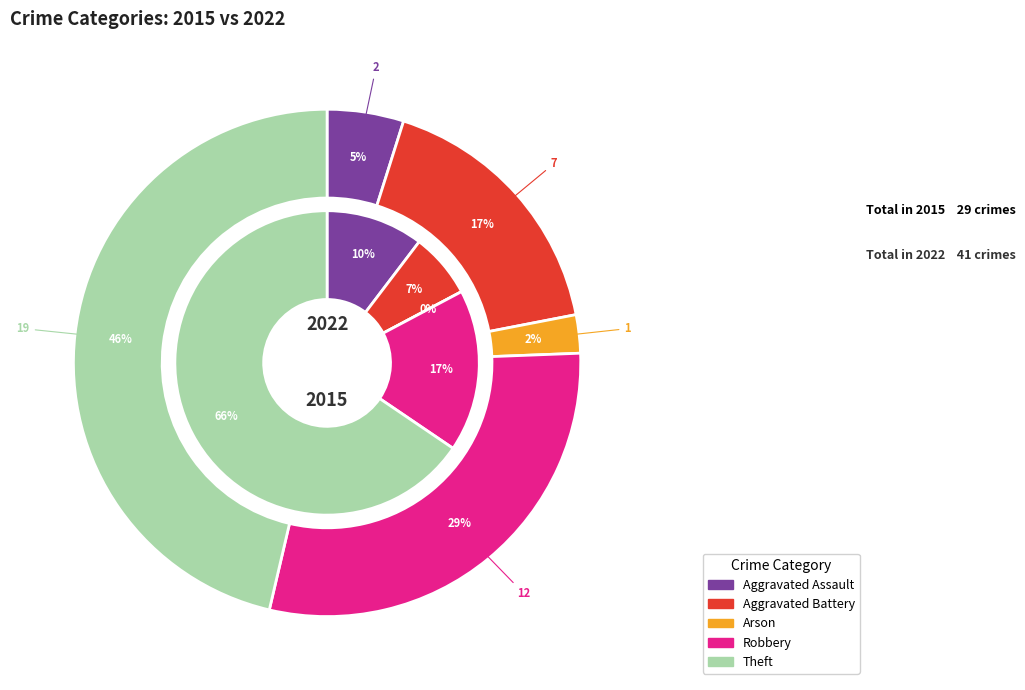

Combined, do Aggravated Assault and Arson account for over 50%?

No